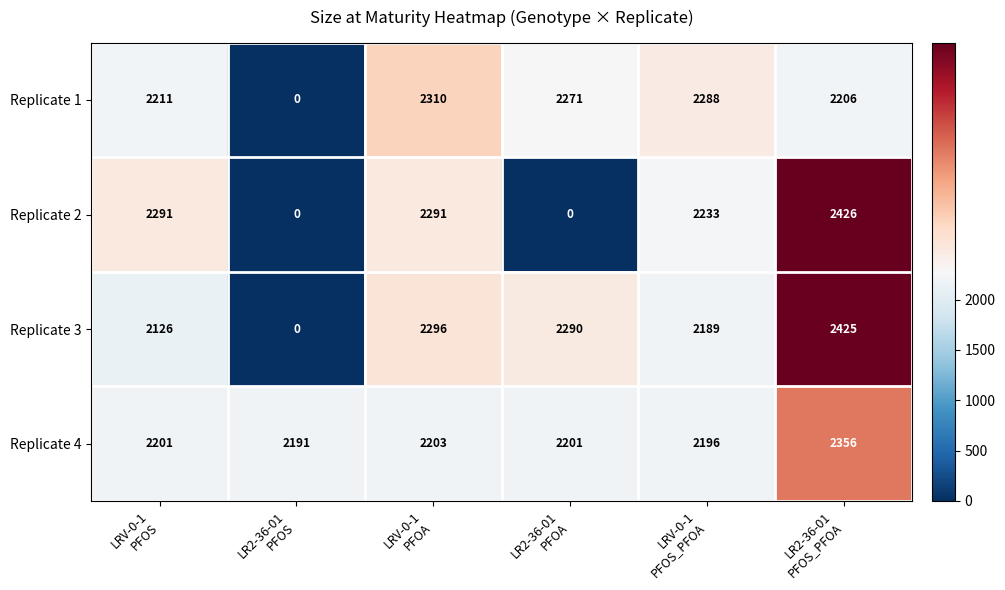

What is the average value of the Replicate 2 series?

1540